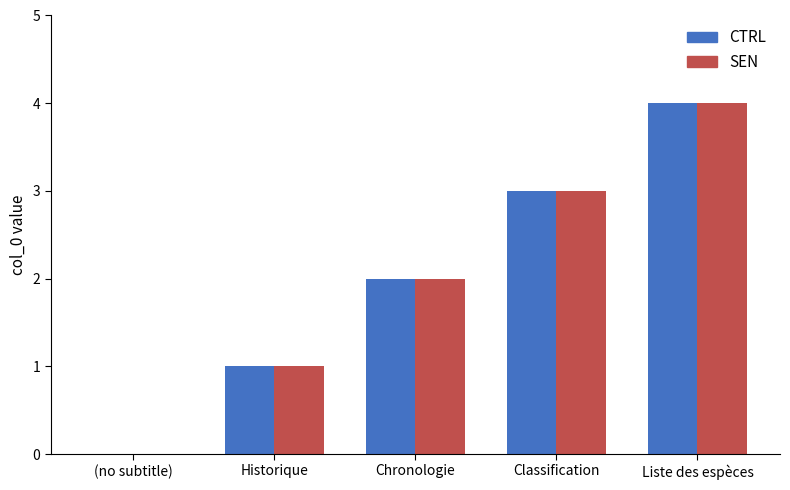

At which category is the sum across all series the highest?

Liste des espèces